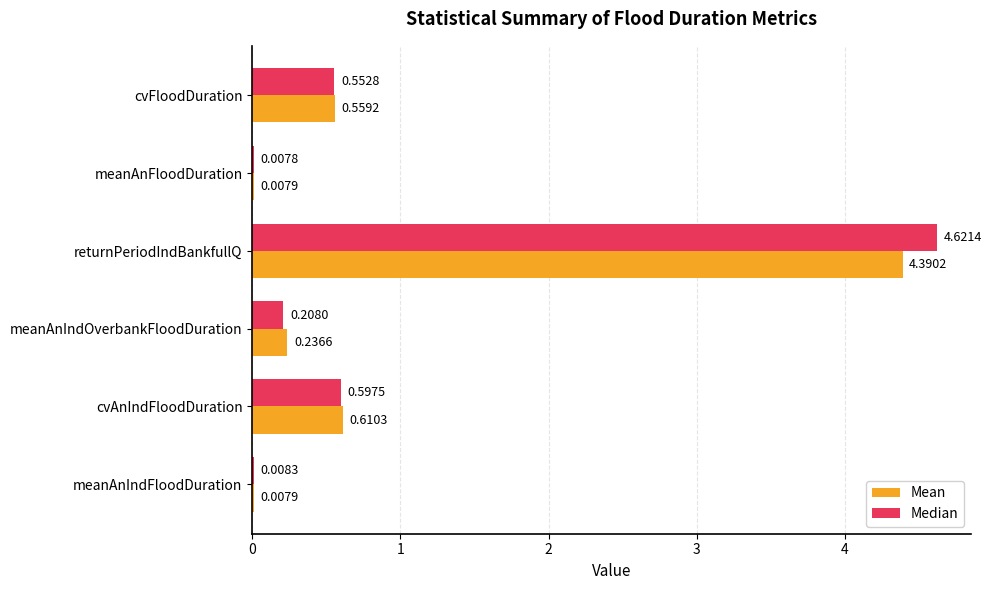

Which series has the largest total across all categories?

Median